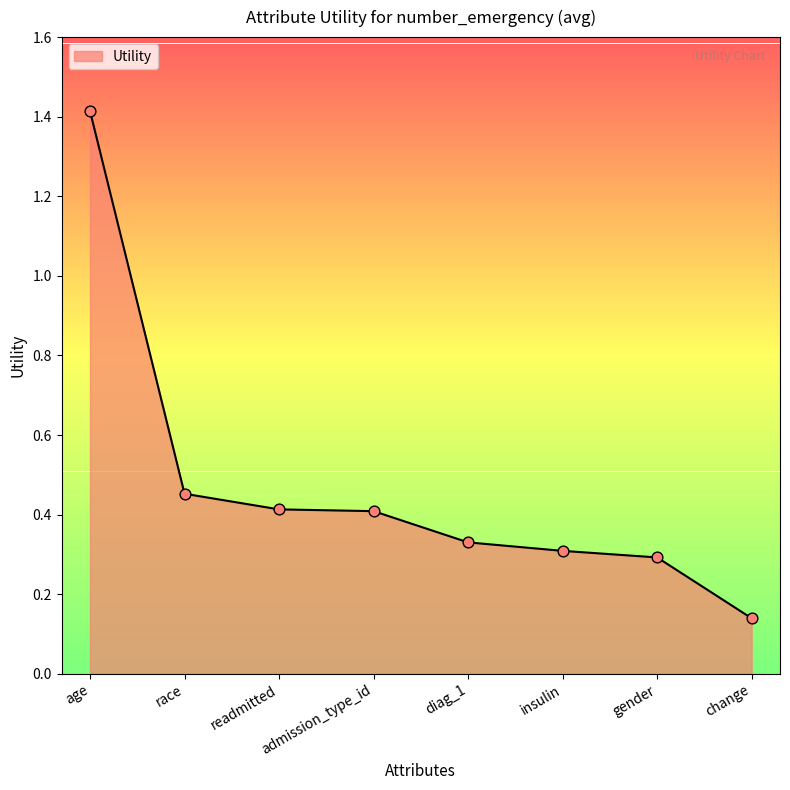

What is the change in value from admission_type_id to gender?

-0.1